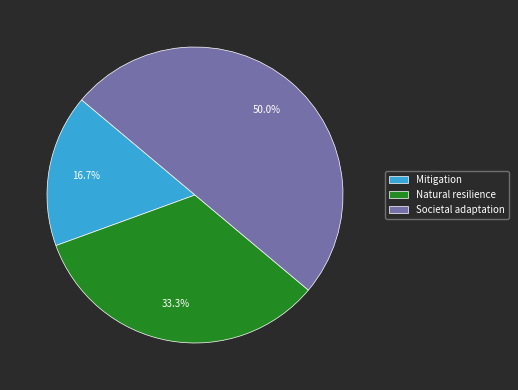

What percentage is the Natural resilience slice, to the nearest percent?

33%